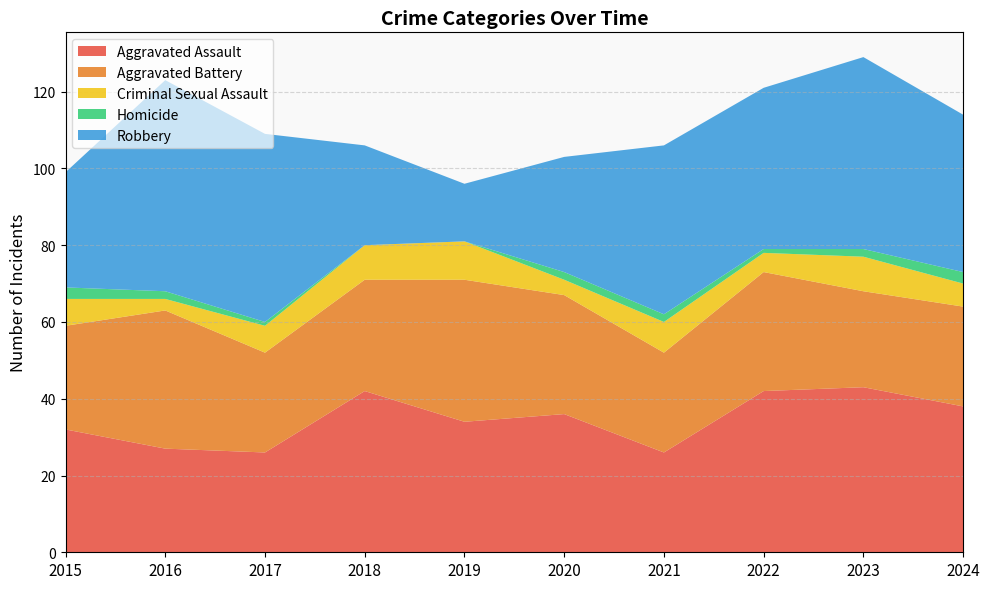

Reading left to right, transcribe all the data shown in this chart.

Aggravated Assault: 32	27	26	42	34	36	26	42	43	38
Aggravated Battery: 27	36	26	29	37	31	26	31	25	26
Criminal Sexual Assault: 7	3	7	9	10	4	8	5	9	6
Homicide: 3	2	1	0	0	2	2	1	2	3
Robbery: 30	55	49	26	15	30	44	42	50	41